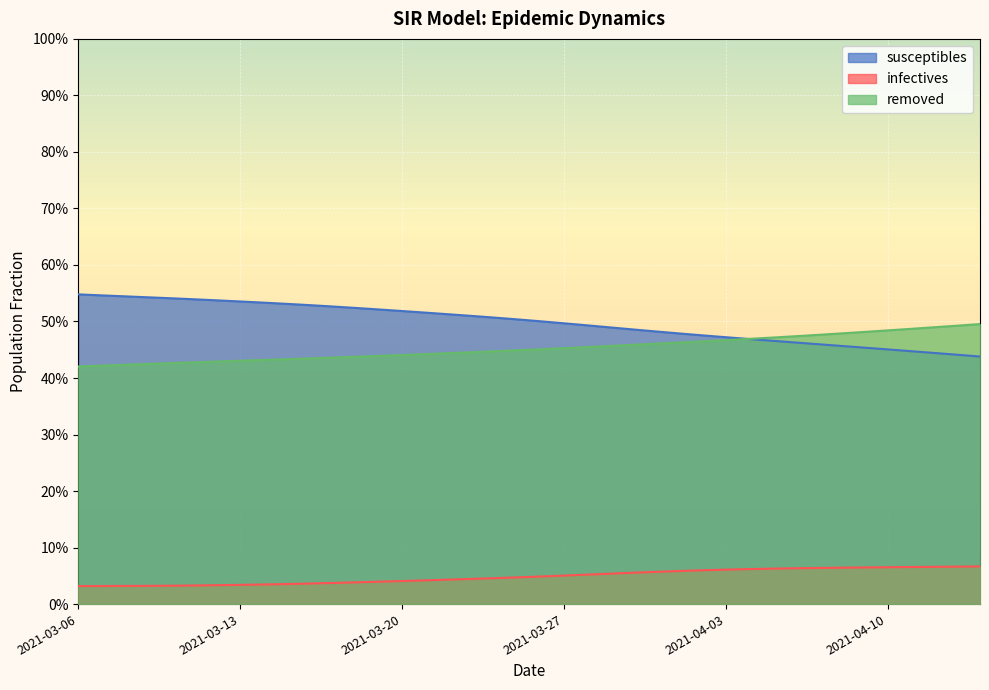

How many removed values are between 0 and 1?

40